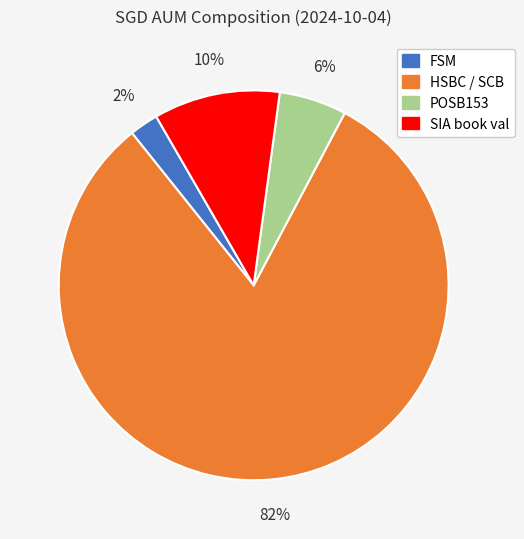

The POSB153 slice represents 15% of the pie. True or false?

False